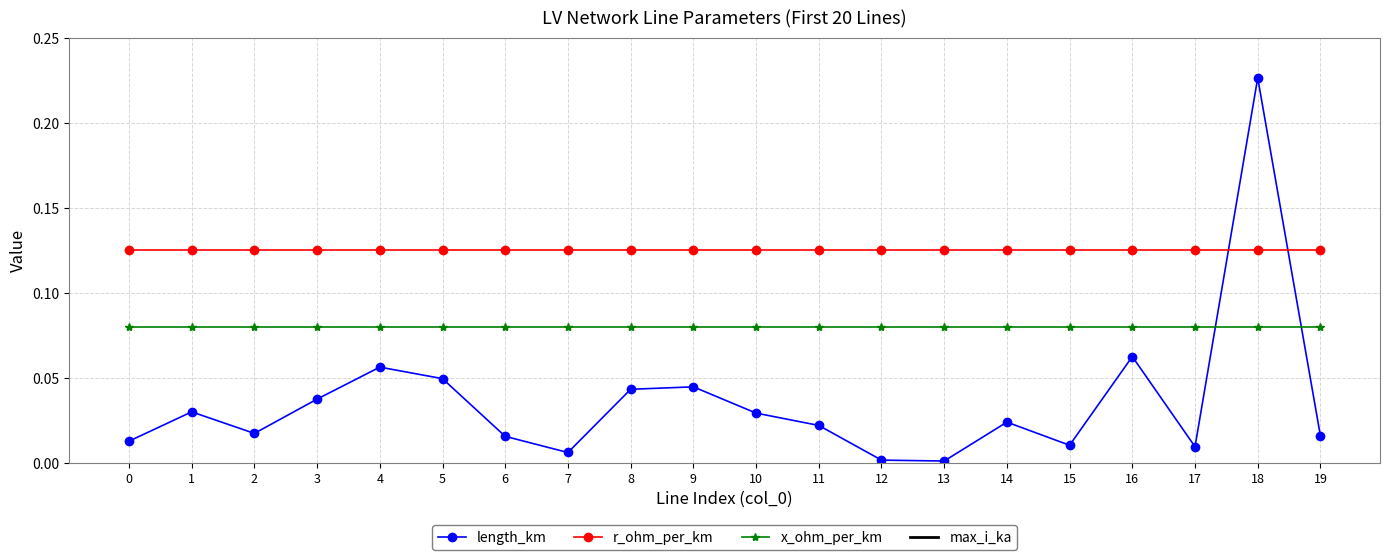

What is the lowest value of the max_i_ka series?

0.4